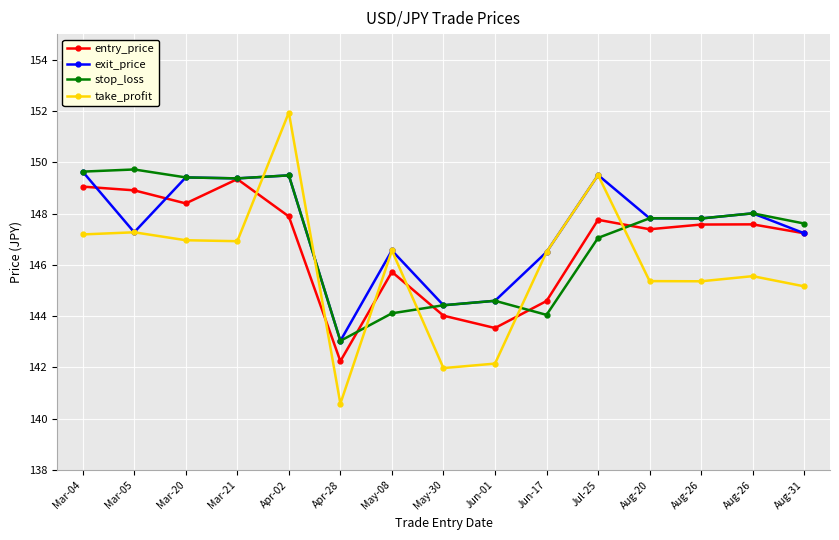

Where do take_profit and stop_loss first cross each other?

Mar-21 and Apr-02